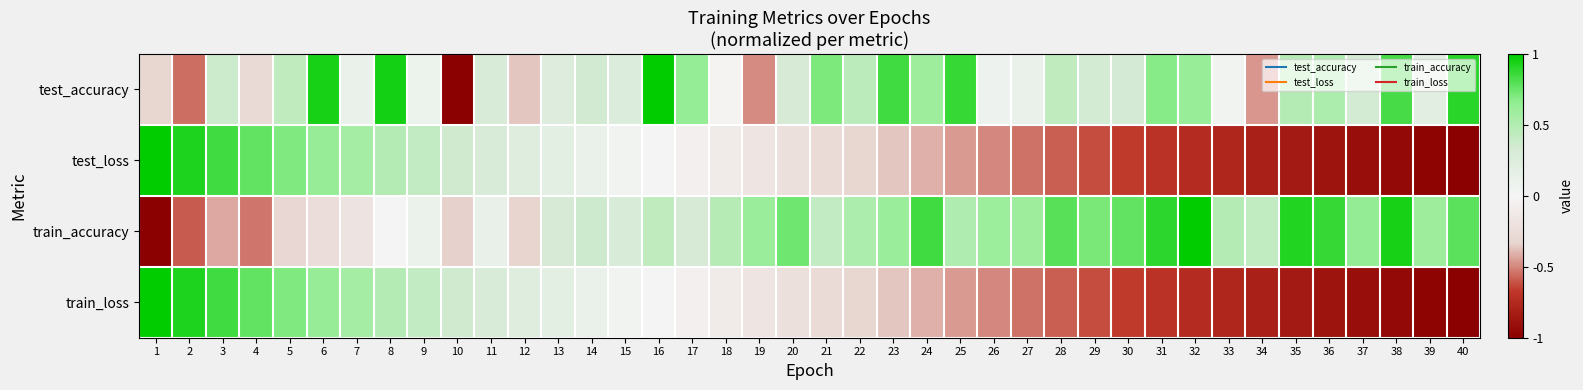

What is the minimum value shown in the chart?

-1.0